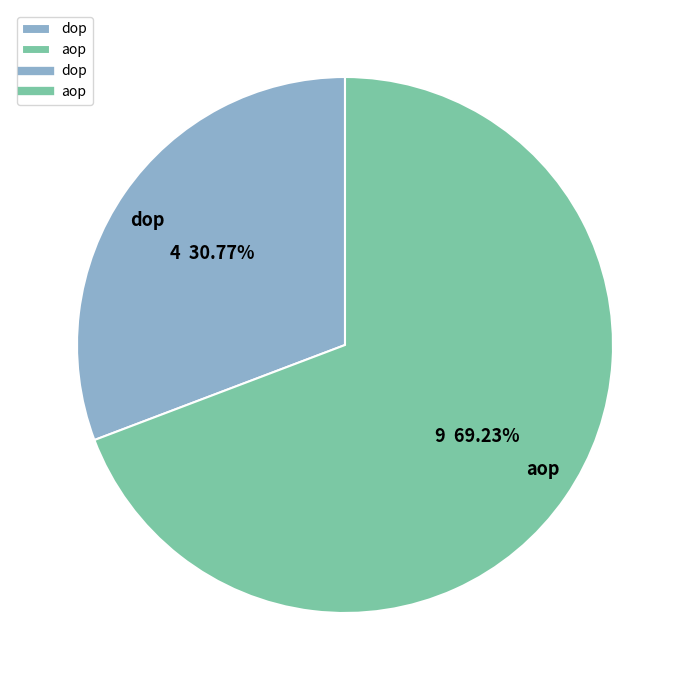

Is it true that dop is 42% of the pie?

False